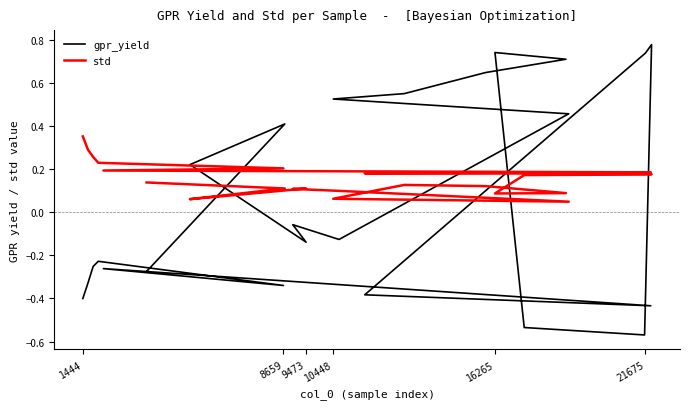

What are all the series names shown in the legend?

gpr_yield, std